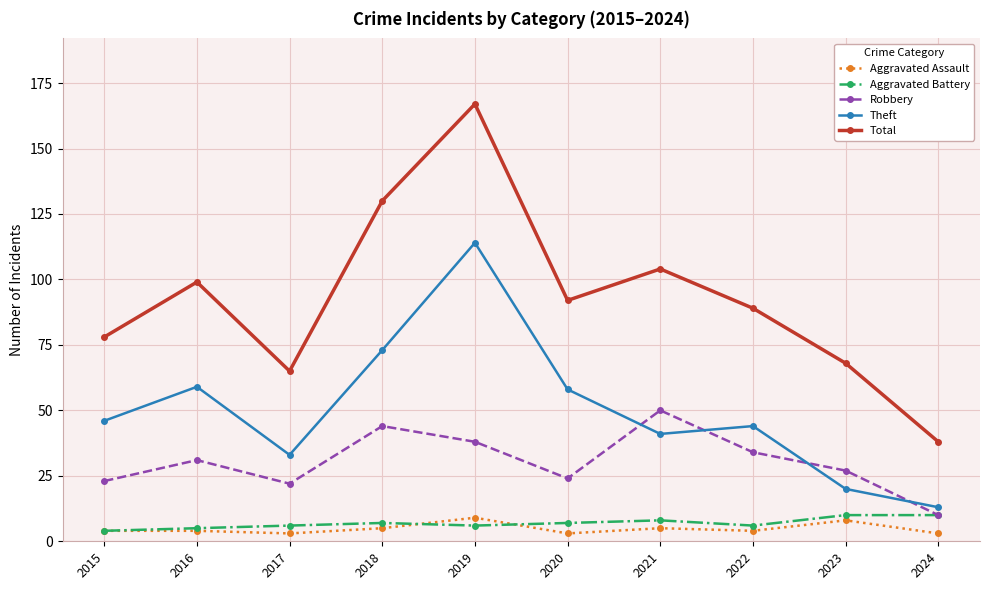

At which category is the sum across all series the highest?

2019